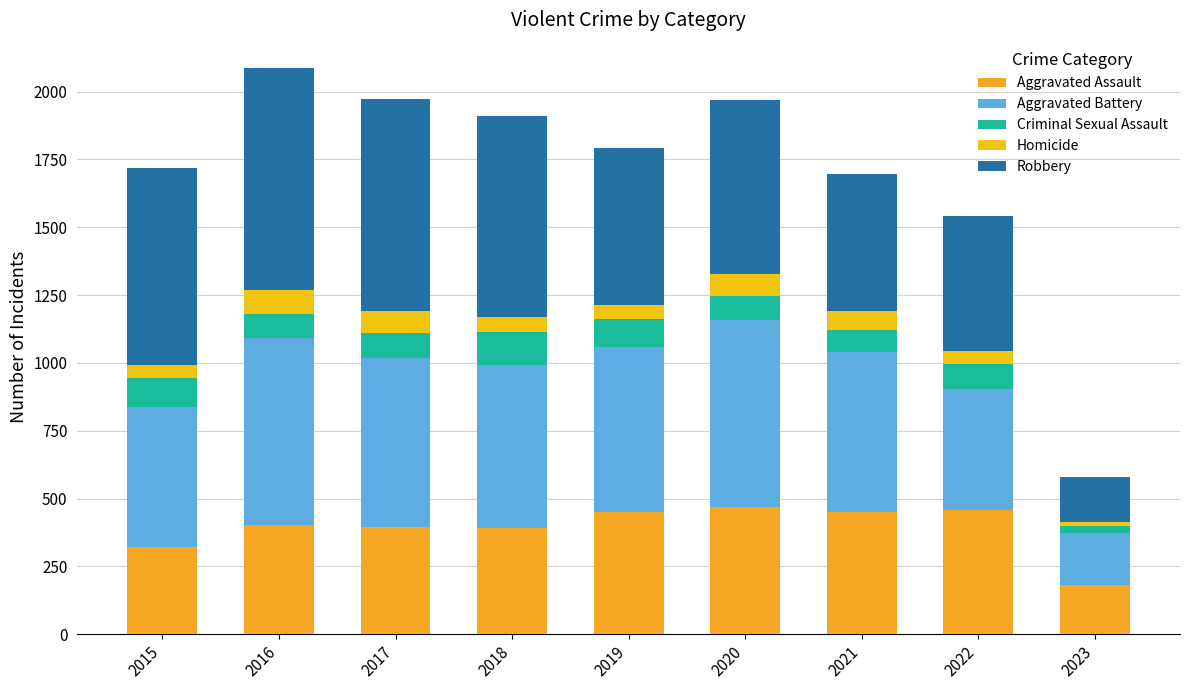

List the labels in order of Robbery value, largest first.

2016, 2017, 2018, 2015, 2020, 2019, 2021, 2022, 2023